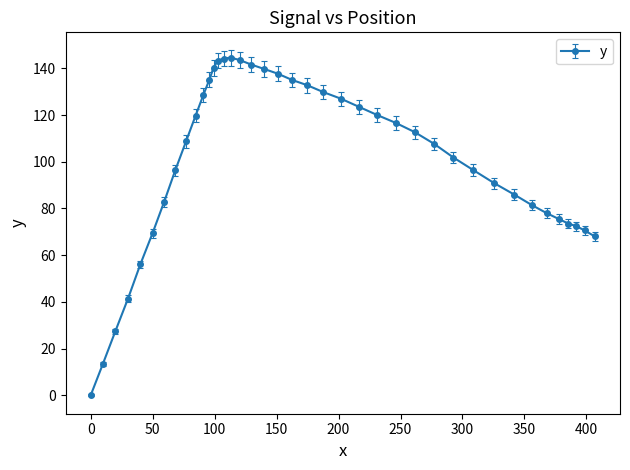

True or false: there are more than 0 points higher than both neighbors.

True